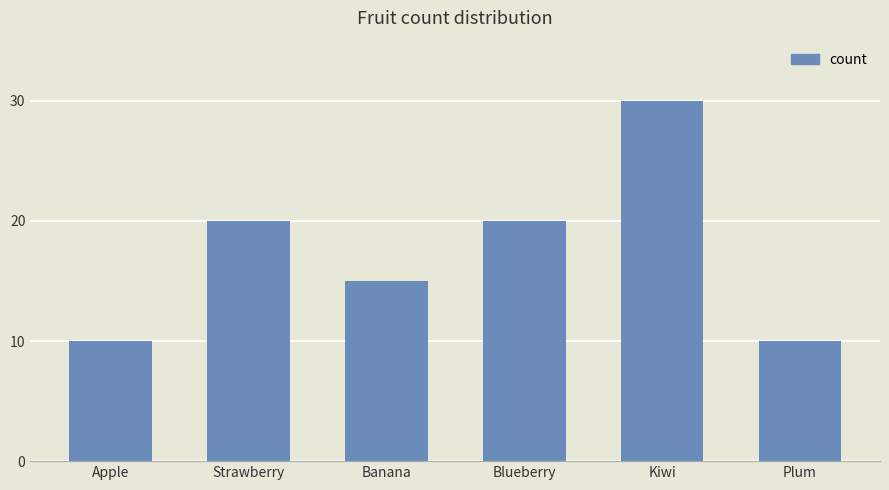

What is the sum of all values?

105